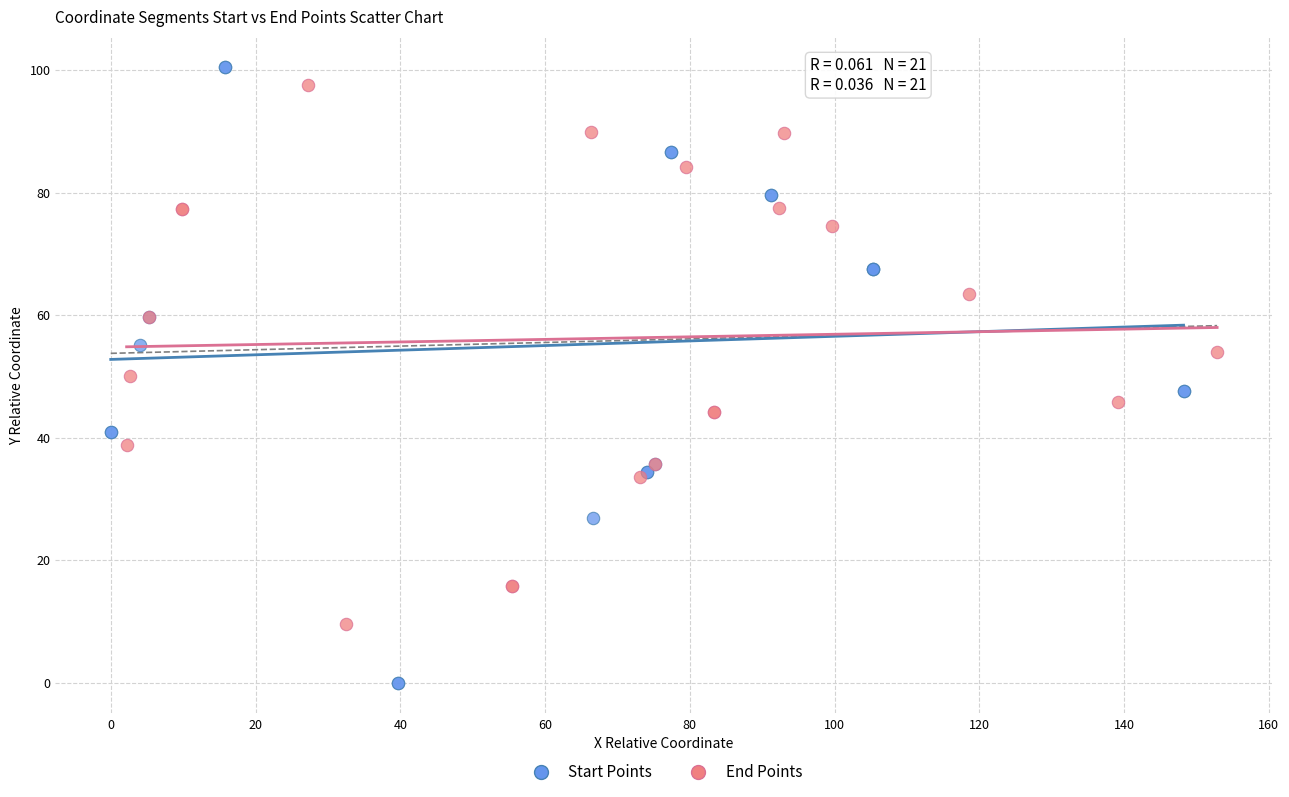

Which series reaches the minimum Y coordinate?

Start Points